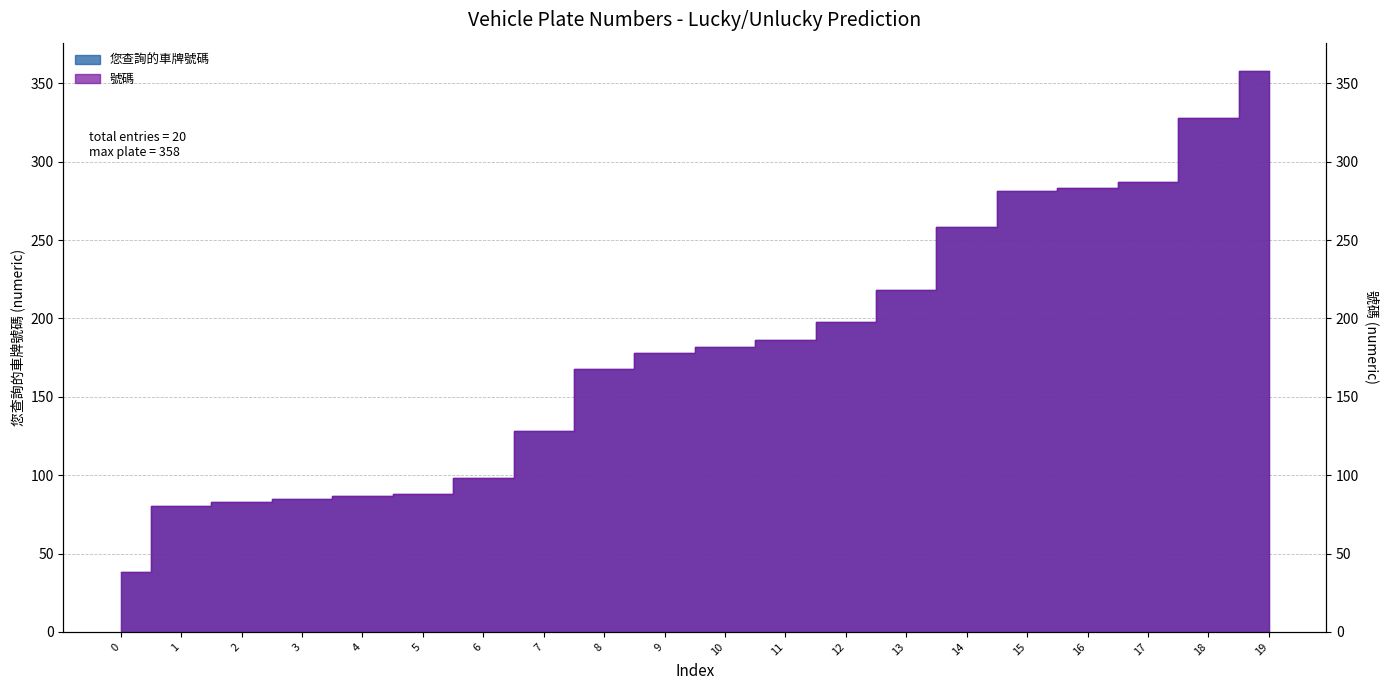

Read the 號碼 value at 15, to the nearest 10.

280